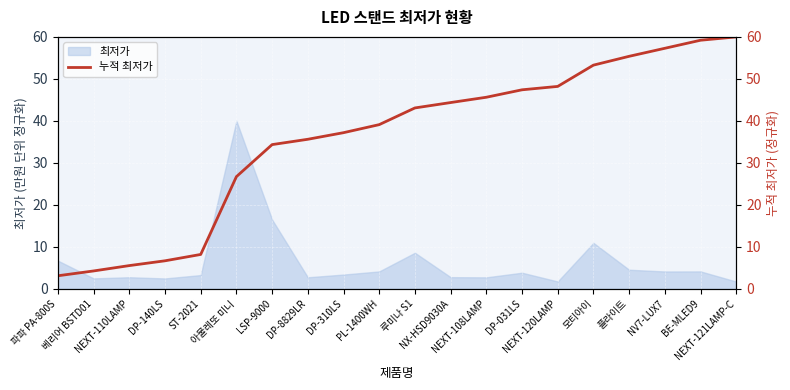

The chart shows a value of 95.5 at NV7-LUX7. True or false?

False